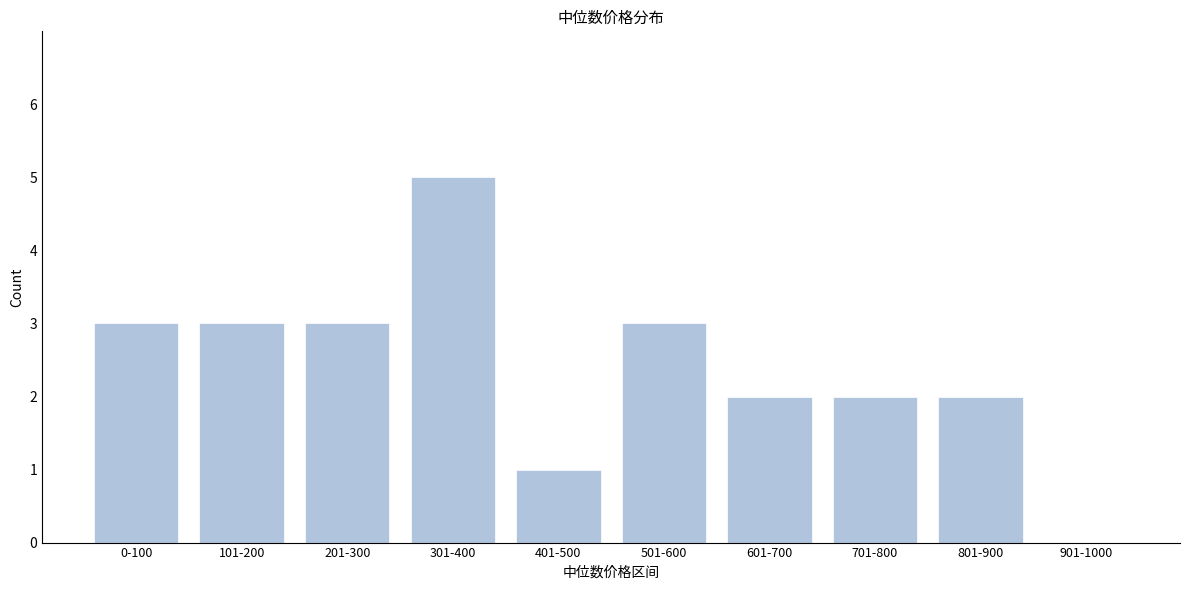

Reading left to right, transcribe all the data shown in this chart.

0-100=3	101-200=3	201-300=3	301-400=5	401-500=1	501-600=3	601-700=2	701-800=2	801-900=2	901-1000=0